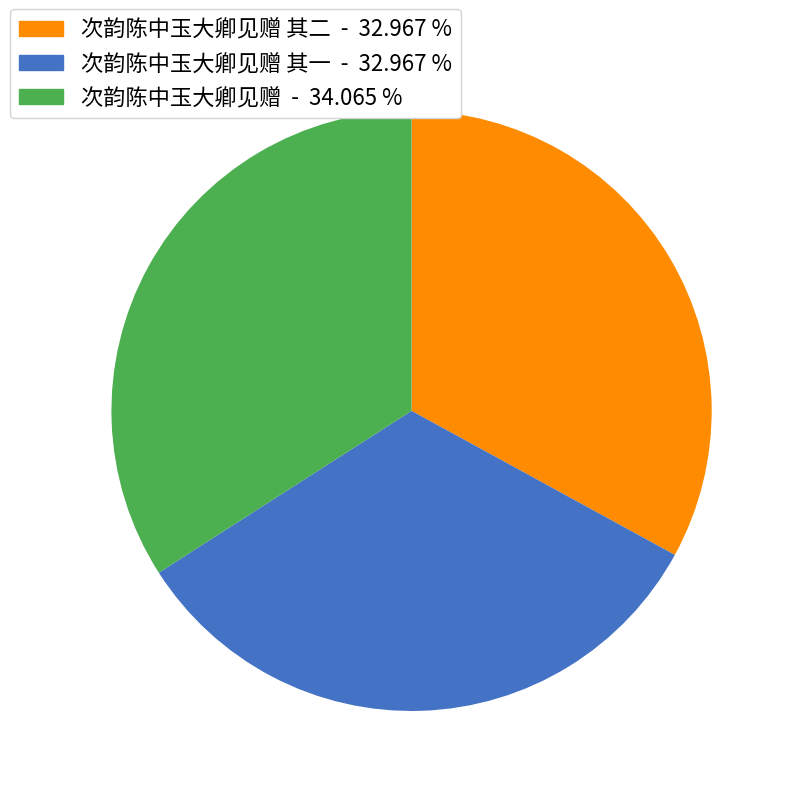

Does any single category account for the majority?

No